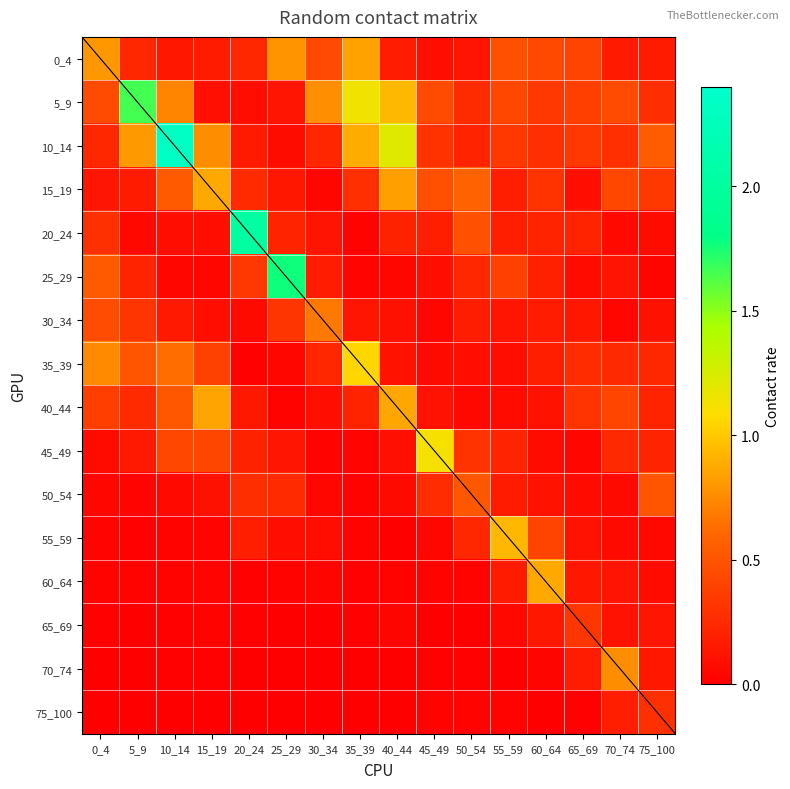

Which series has the largest range (max minus min)?

10_14